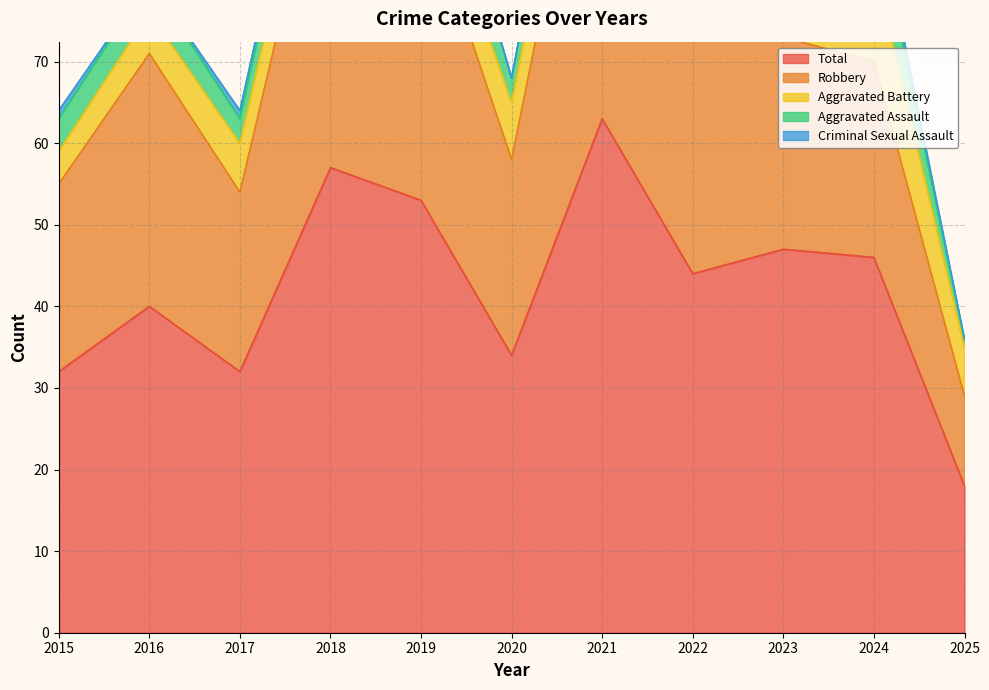

Which category has the highest value across all series?

2021